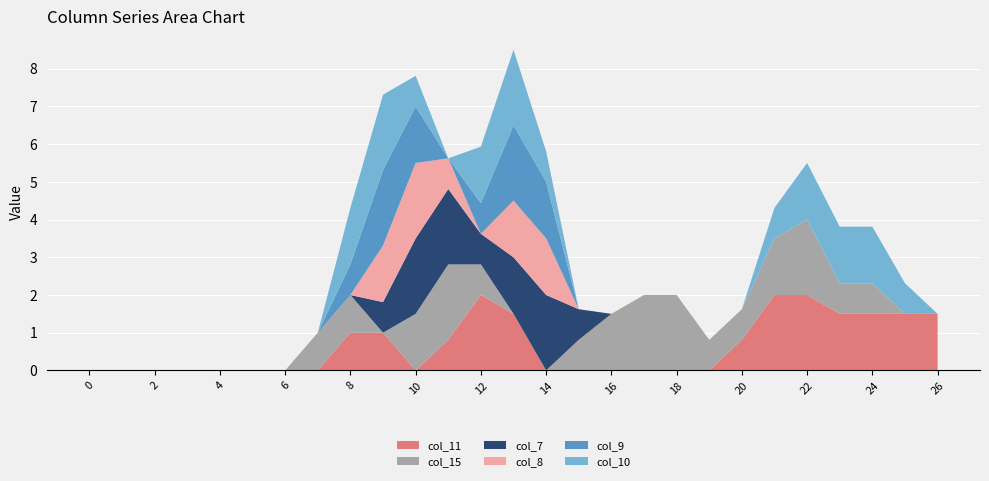

Reading left to right, transcribe all the data shown in this chart.

col_11: 0=0.0	1=0.0	2=0.0	3=0.0	4=0.0	5=0.0	6=0.0	7=0.0	8=1.0	9=1.0	10=0.0	11=0.8	12=2.0	13=1.5	14=0.0	15=0.0	16=0.0	17=0.0	18=0.0	19=0.0	20=0.8	21=2.0	22=2.0	23=1.5	24=1.5	25=1.5	26=1.5
col_15: 0=0.0	1=0.0	2=0.0	3=0.0	4=0.0	5=0.0	6=0.0	7=1.0	8=1.0	9=0.0	10=1.5	11=2.0	12=0.8	13=0.0	14=0.0	15=0.8	16=1.5	17=2.0	18=2.0	19=0.8	20=0.8	21=1.5	22=2.0	23=0.8	24=0.8	25=0.0	26=0.0
col_7: 0=0.0	1=0.0	2=0.0	3=0.0	4=0.0	5=0.0	6=0.0	7=0.0	8=0.0	9=0.8	10=2.0	11=2.0	12=0.8	13=1.5	14=2.0	15=0.8	16=0.0	17=0.0	18=0.0	19=0.0	20=0.0	21=0.0	22=0.0	23=0.0	24=0.0	25=0.0	26=0.0
col_8: 0=0.0	1=0.0	2=0.0	3=0.0	4=0.0	5=0.0	6=0.0	7=0.0	8=0.0	9=1.5	10=2.0	11=0.8	12=0.0	13=1.5	14=1.5	15=0.0	16=0.0	17=0.0	18=0.0	19=0.0	20=0.0	21=0.0	22=0.0	23=0.0	24=0.0	25=0.0	26=0.0
col_9: 0=0.0	1=0.0	2=0.0	3=0.0	4=0.0	5=0.0	6=0.0	7=0.0	8=0.8	9=2.0	10=1.5	11=0.0	12=0.8	13=2.0	14=1.5	15=0.0	16=0.0	17=0.0	18=0.0	19=0.0	20=0.0	21=0.0	22=0.0	23=0.0	24=0.0	25=0.0	26=0.0
col_10: 0=0.0	1=0.0	2=0.0	3=0.0	4=0.0	5=0.0	6=0.0	7=0.0	8=1.5	9=2.0	10=0.8	11=0.0	12=1.5	13=2.0	14=0.8	15=0.0	16=0.0	17=0.0	18=0.0	19=0.0	20=0.0	21=0.8	22=1.5	23=1.5	24=1.5	25=0.8	26=0.0